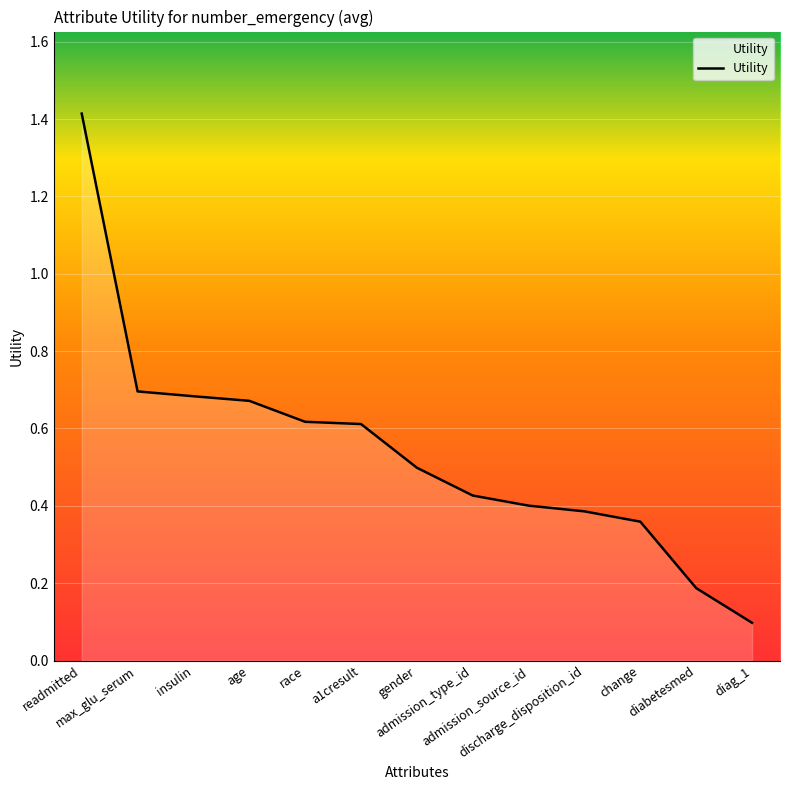

What position from the right is max_glu_serum?

12